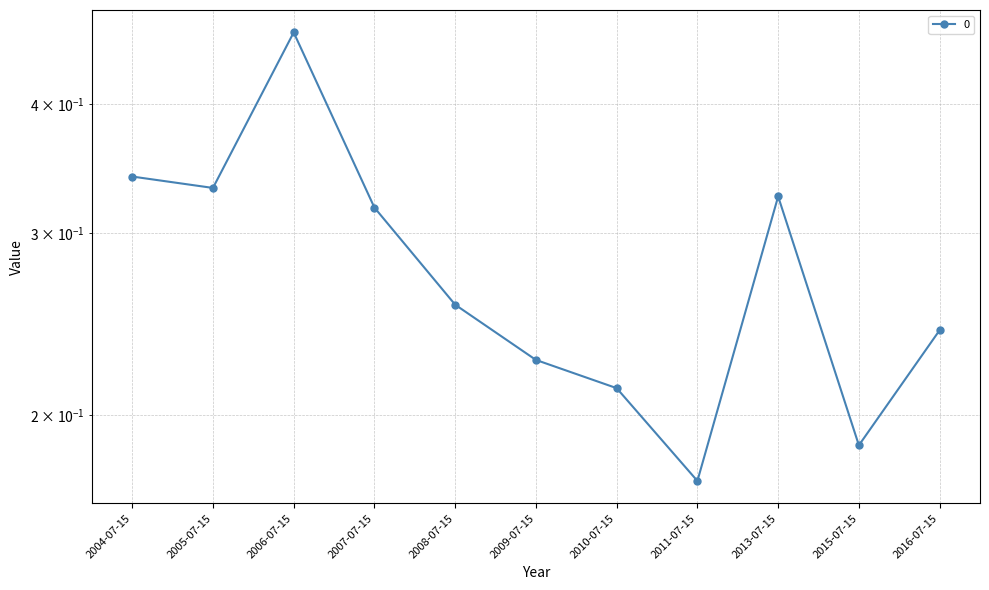

What is the value of the 5th point from the left?

0.3